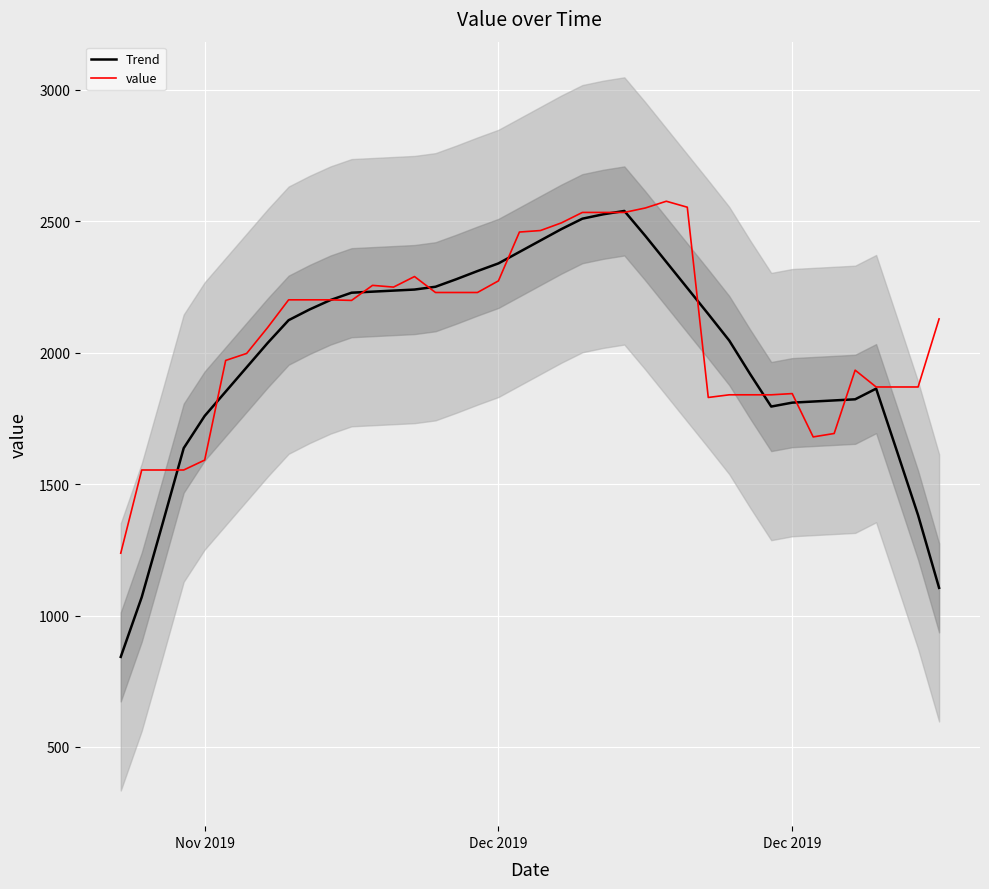

Which category has the lowest value in the value series?

Nov 2019